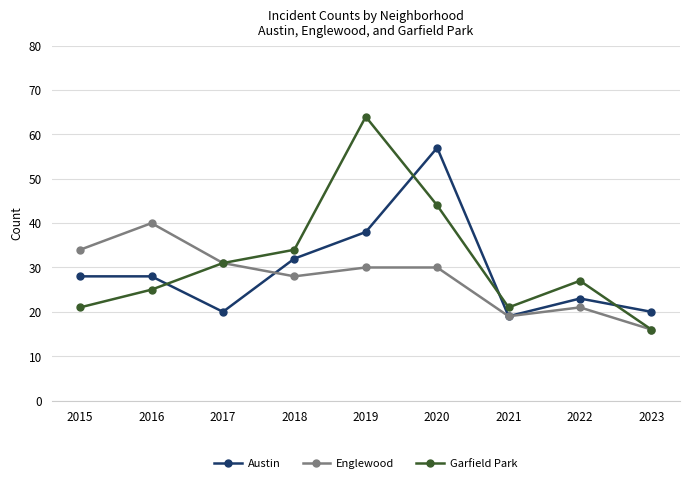

How many interior local valleys does the Garfield Park series have?

1